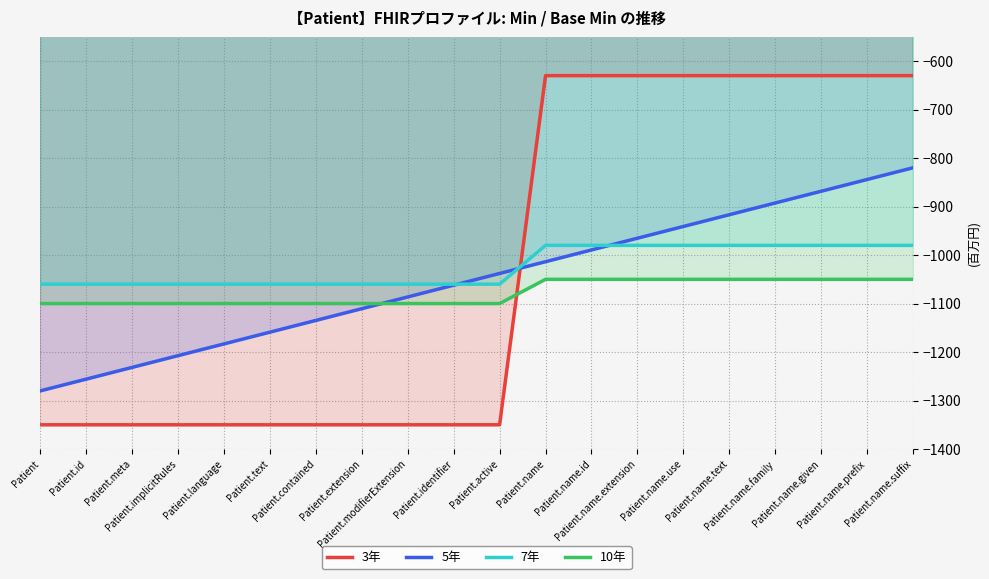

At which category does the chart reach its minimum across all series?

Patient